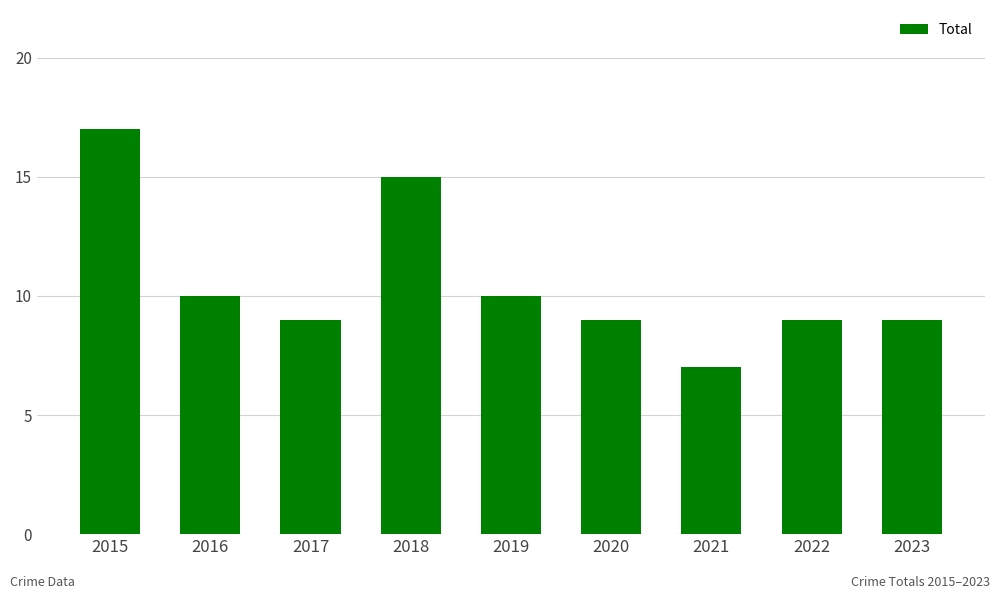

What is the maximum value shown in the chart?

17